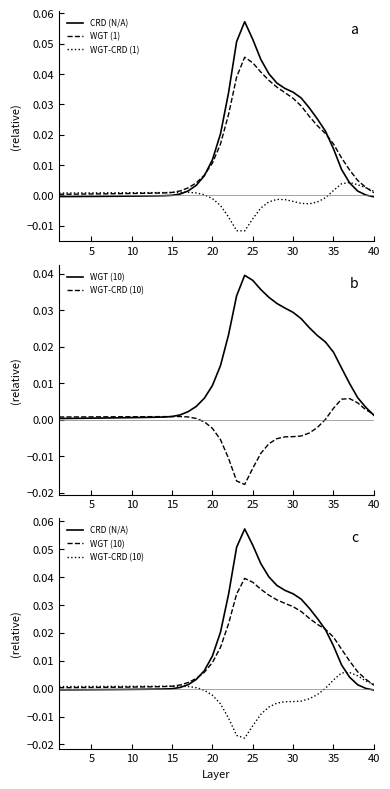

What is the sum of all CRD (N/A) values?

0.6